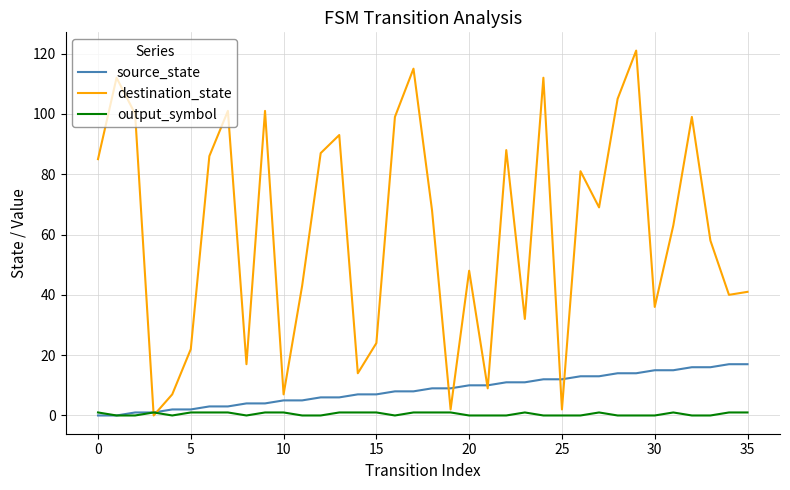

What is the greatest value displayed?

121